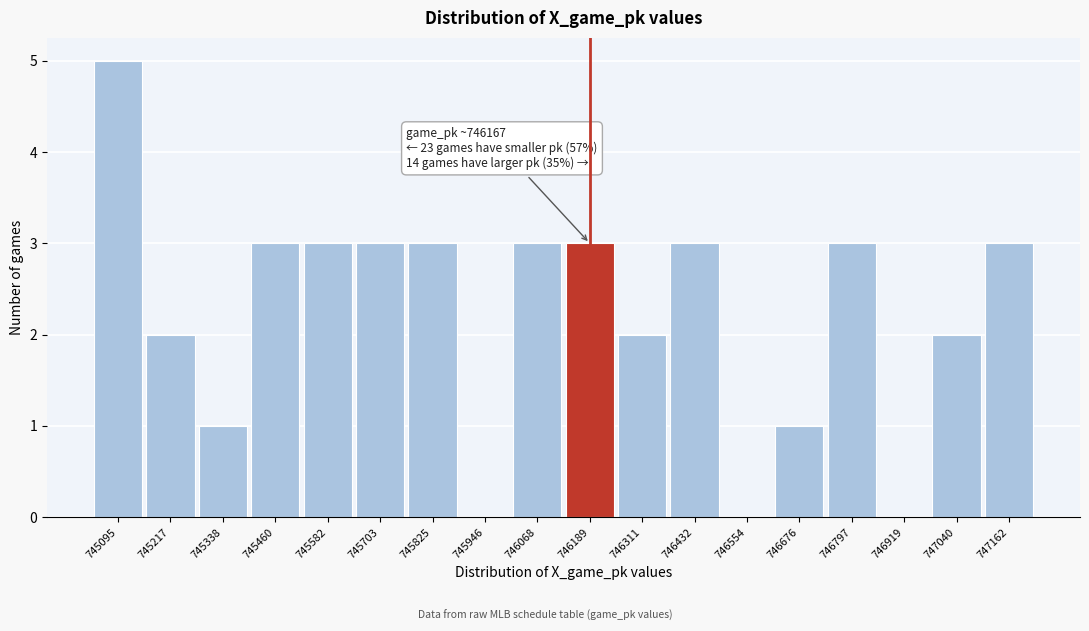

Over which range of the x-axis is the bar tallest?

745040 to 745160